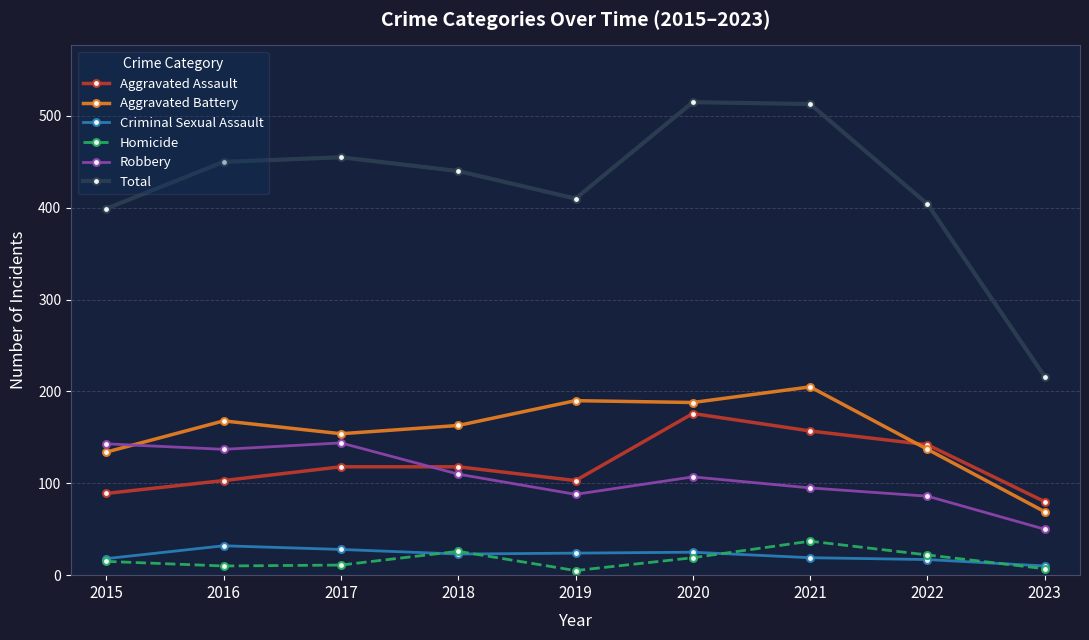

Which series changed the most between 2016 and 2020?

Aggravated Assault